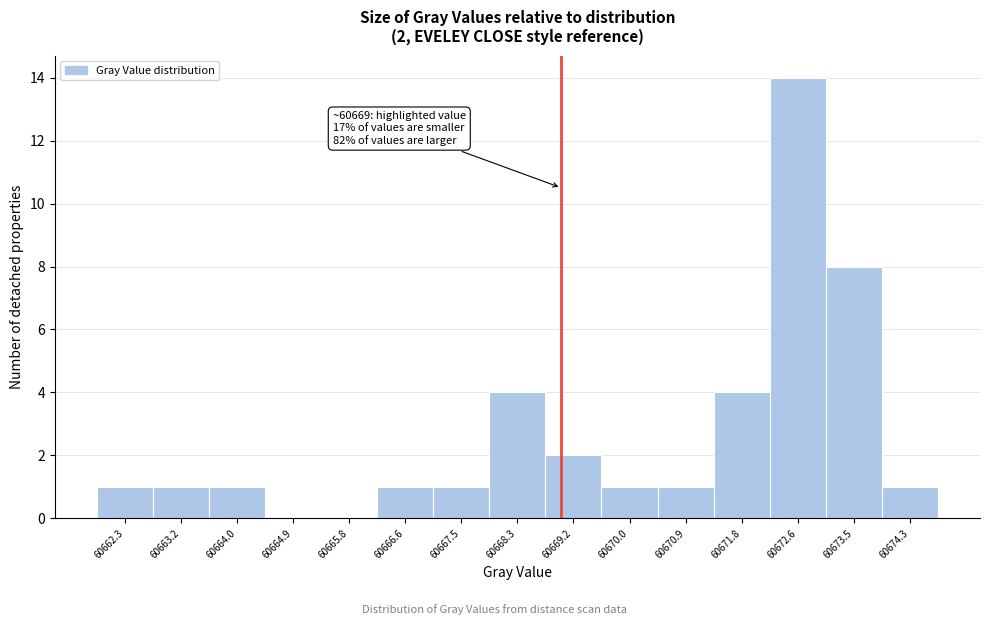

Over which range of the x-axis is the bar tallest?

60672.2 to 60673.1